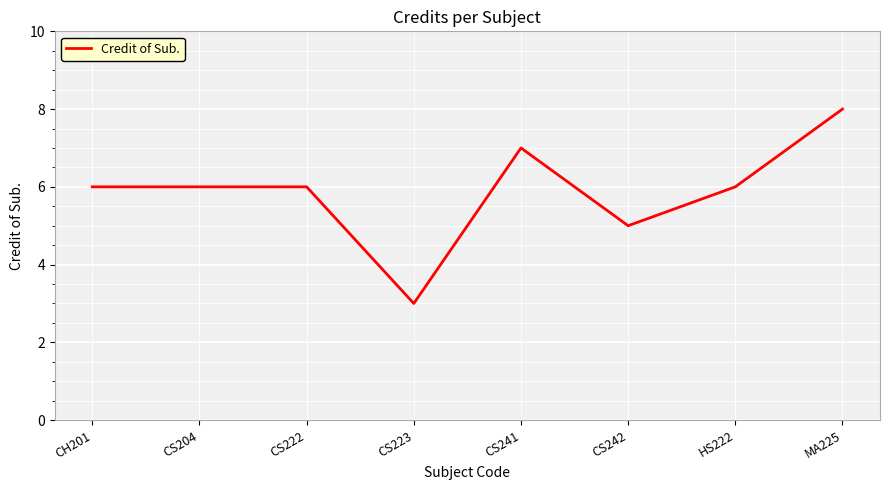

What position from the right is CS223?

5